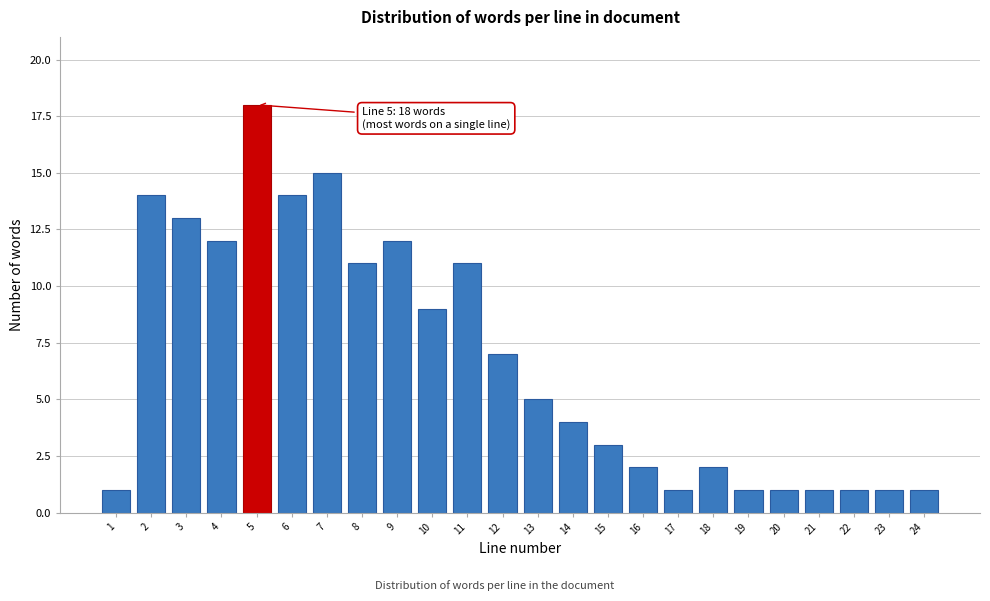

Reading left to right, extract all data points from this chart.

1=1	2=14	3=13	4=12	5=18	6=14	7=15	8=11	9=12	10=9	11=11	12=7	13=5	14=4	15=3	16=2	17=1	18=2	19=1	20=1	21=1	22=1	23=1	24=1